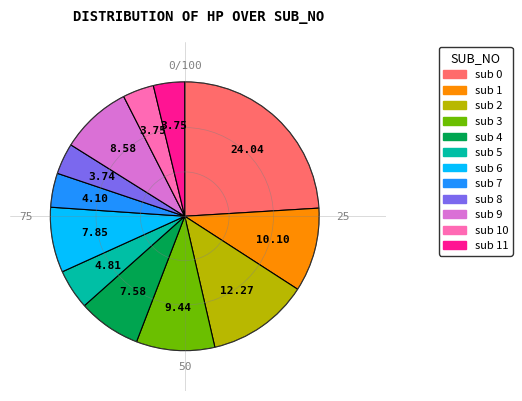

Does any single category account for the majority?

No